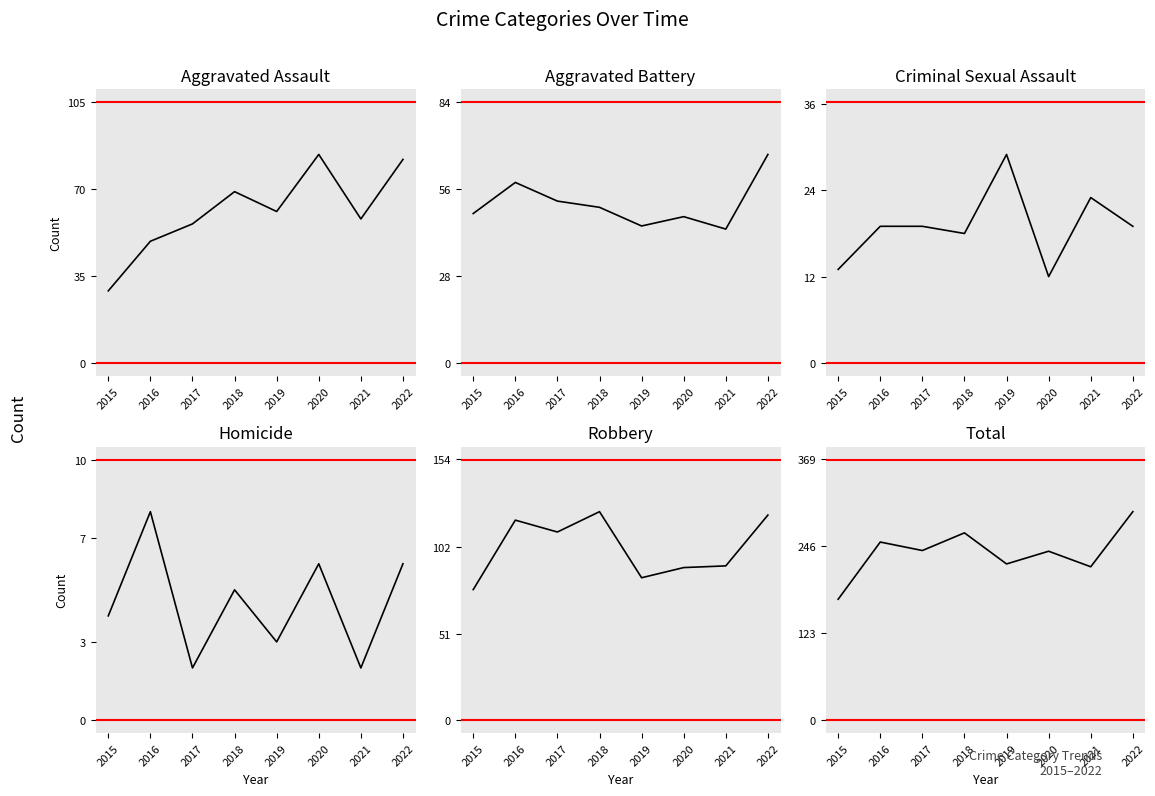

True or false: Homicide and Aggravated Battery intersect in this chart.

False